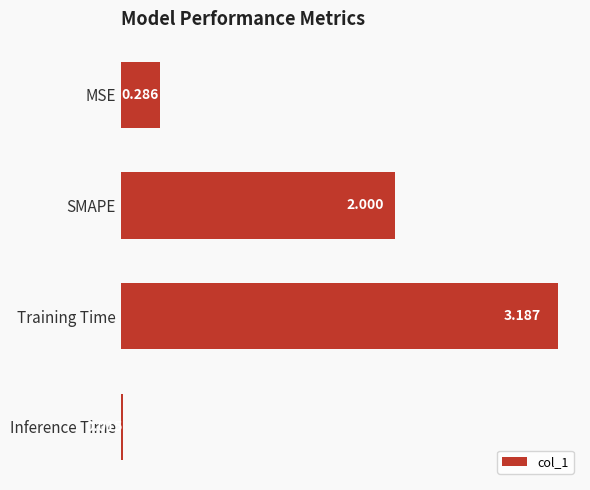

At which category does the chart reach its peak across all series?

Training Time